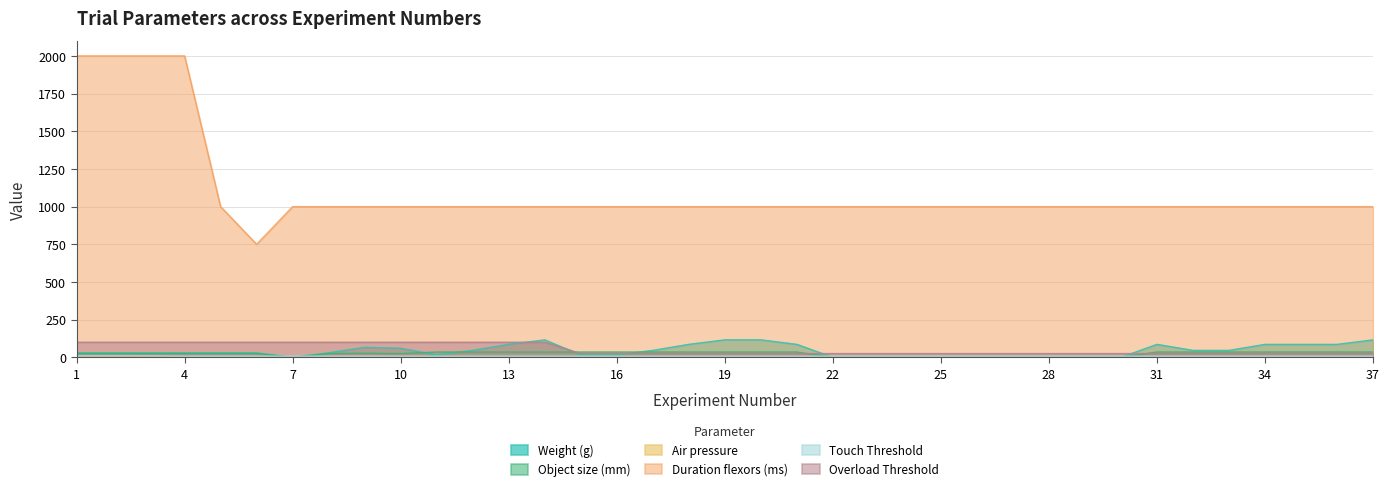

Where do Touch Threshold and Object size (mm) first cross each other?

6 and 7